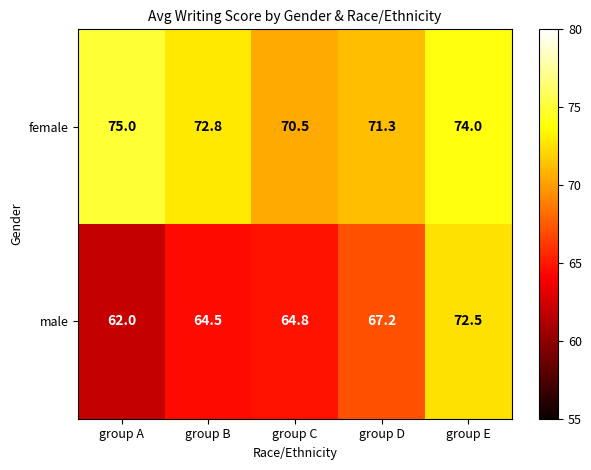

What is the sum of the male values at group D and group E?

139.7